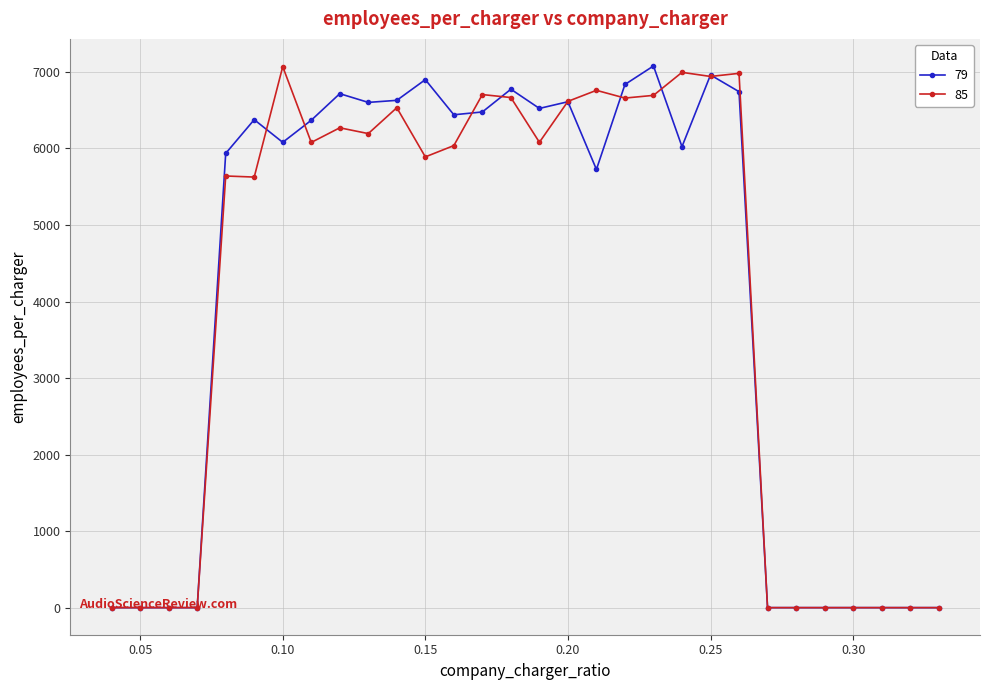

What is the difference between the maximum and minimum values in the 79 series?

7078.3